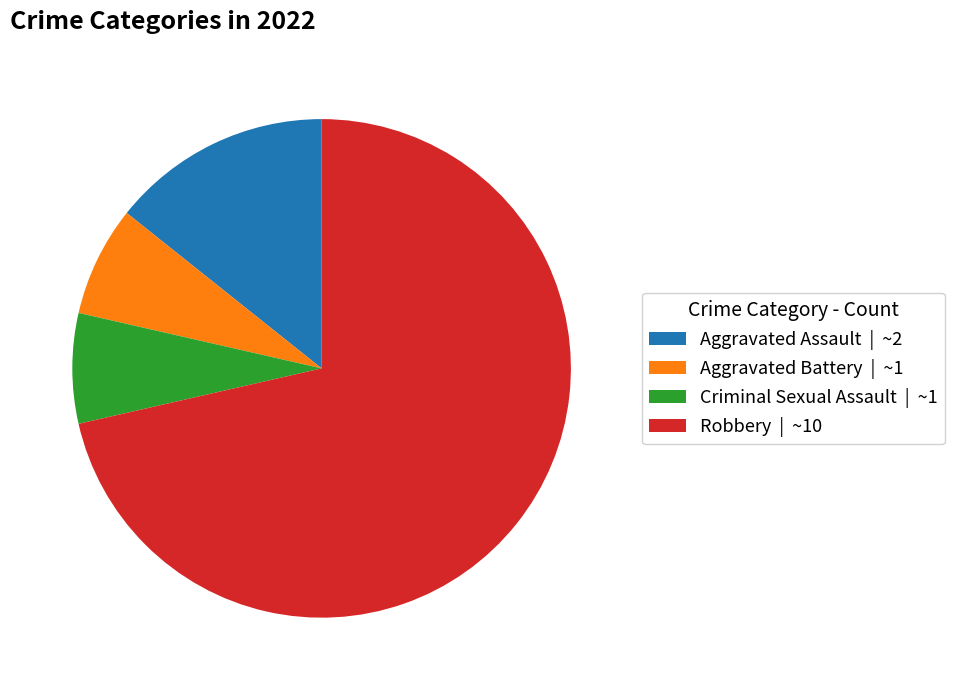

Which has a higher value, Robbery or Aggravated Battery?

Robbery